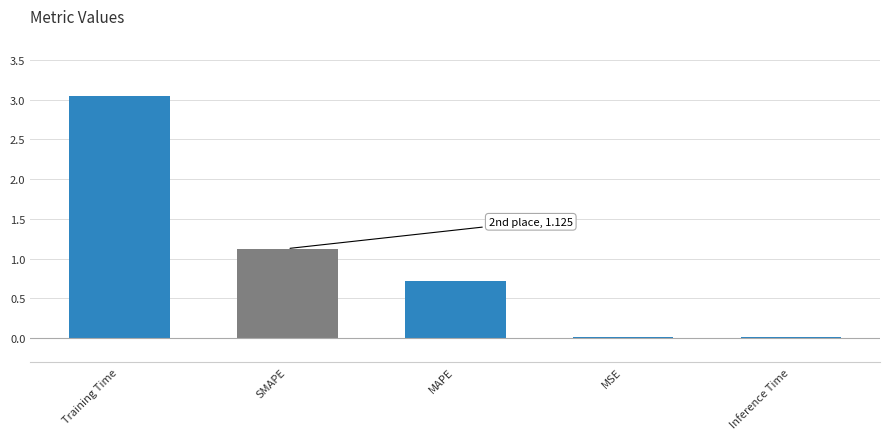

Is it true that the value at MAPE is 0.7?

True